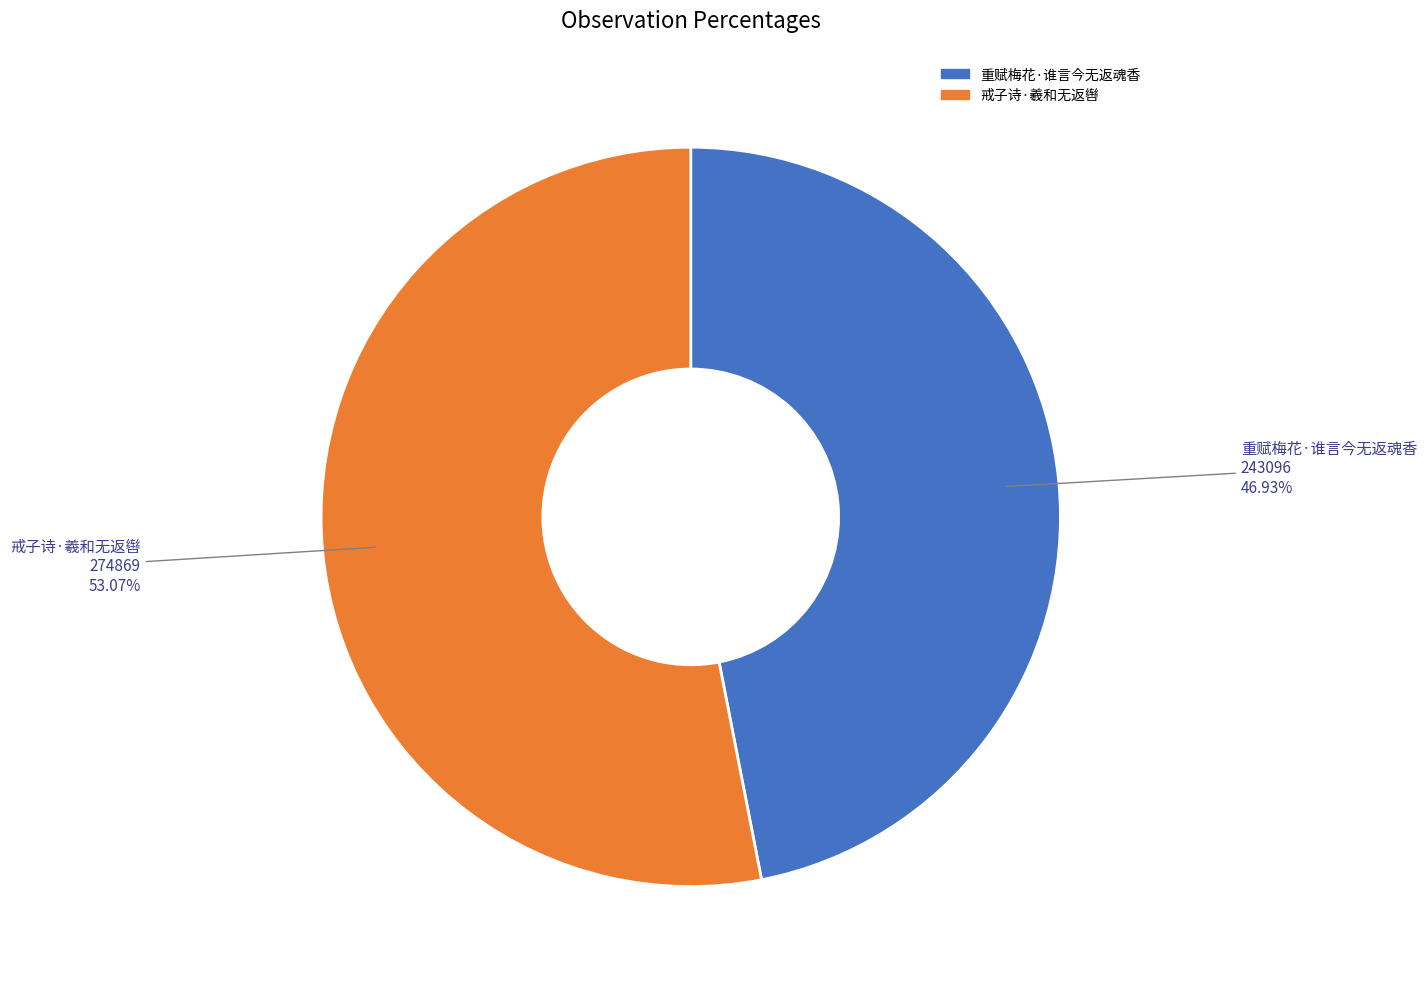

Rank the categories by value from highest to lowest.

戒子诗·羲和无返辔, 重赋梅花·谁言今无返魂香